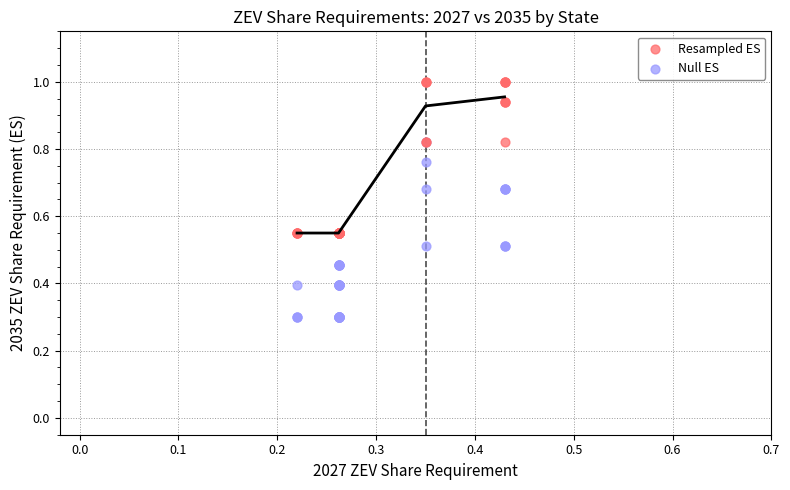

Which series has the widest spread of Y values?

Null ES